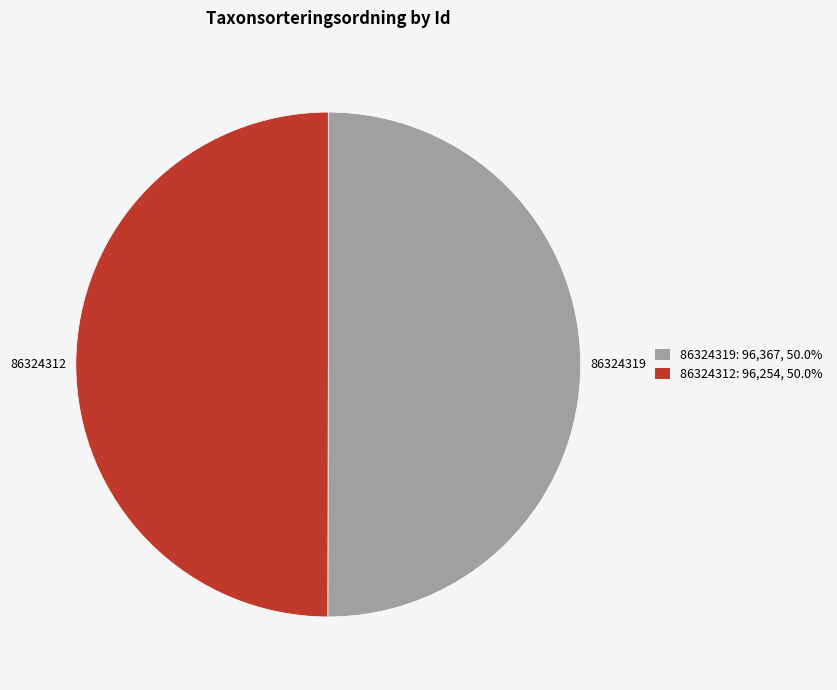

Count the number of slices in the pie.

2